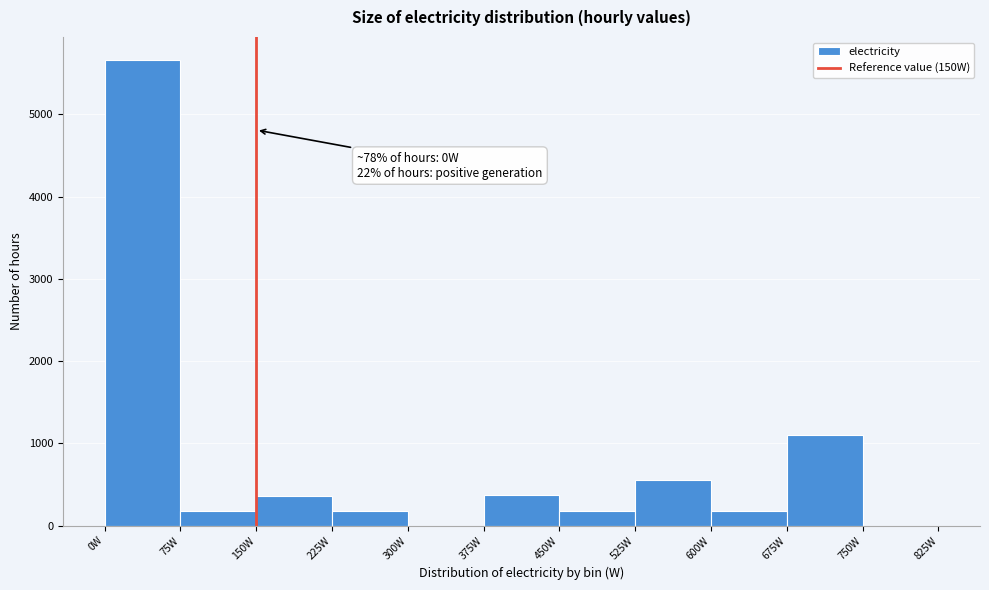

Which range on the x-axis has the tallest bar?

0 to 75